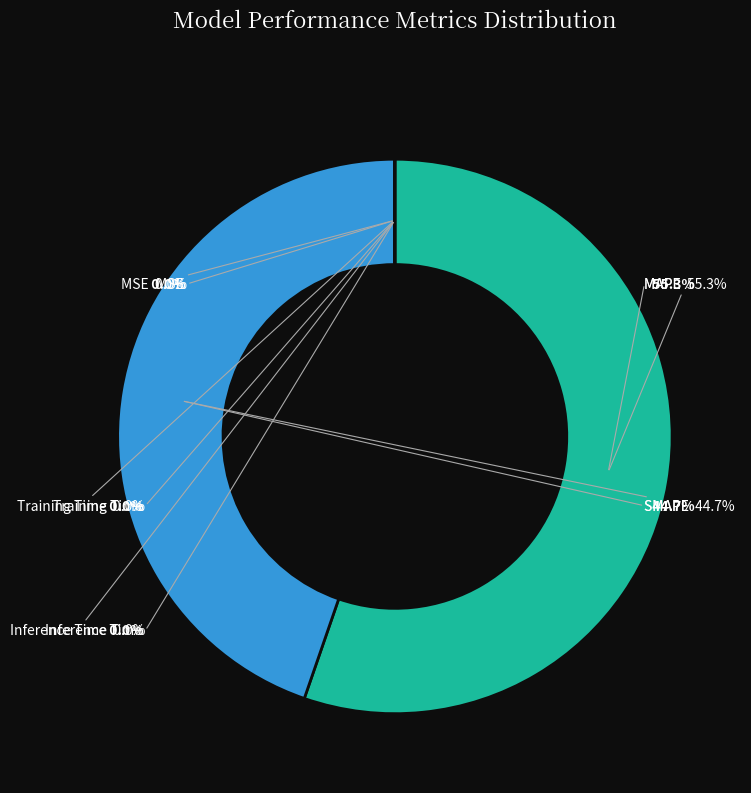

Rank the categories by value from highest to lowest.

MAPE, SMAPE, MSE, Inference Time, Training Time